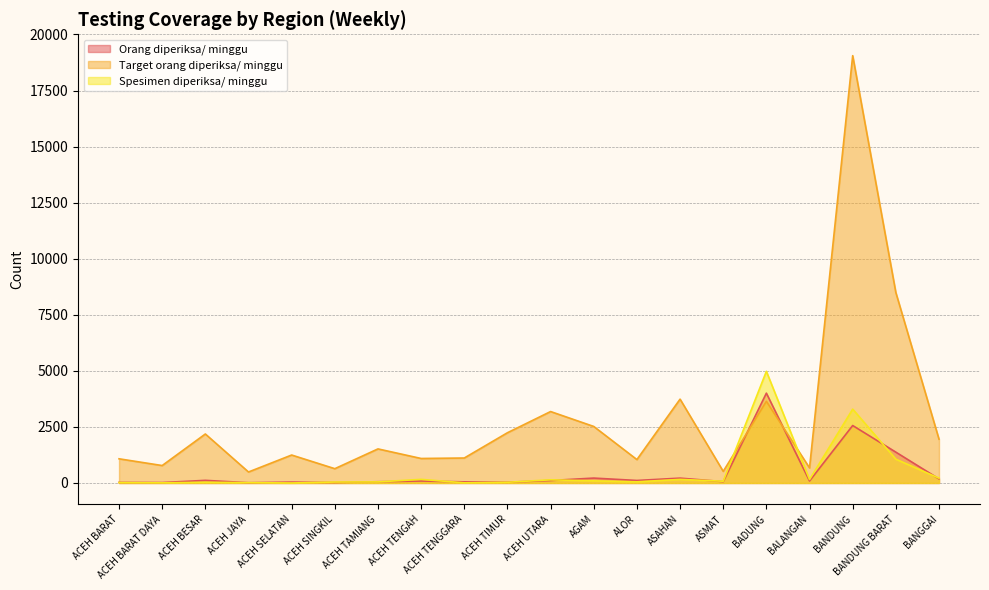

Rank the categories by Spesimen diperiksa/ minggu value from highest to lowest.

BADUNG, BANDUNG, BANDUNG BARAT, BANGGAI, ACEH TENGAH, ASAHAN, BALANGAN, ACEH UTARA, AGAM, ASMAT, ALOR, ACEH TAMIANG, ACEH SINGKIL, ACEH BESAR, ACEH TIMUR, ACEH BARAT, ACEH JAYA, ACEH TENGGARA, ACEH BARAT DAYA, ACEH SELATAN